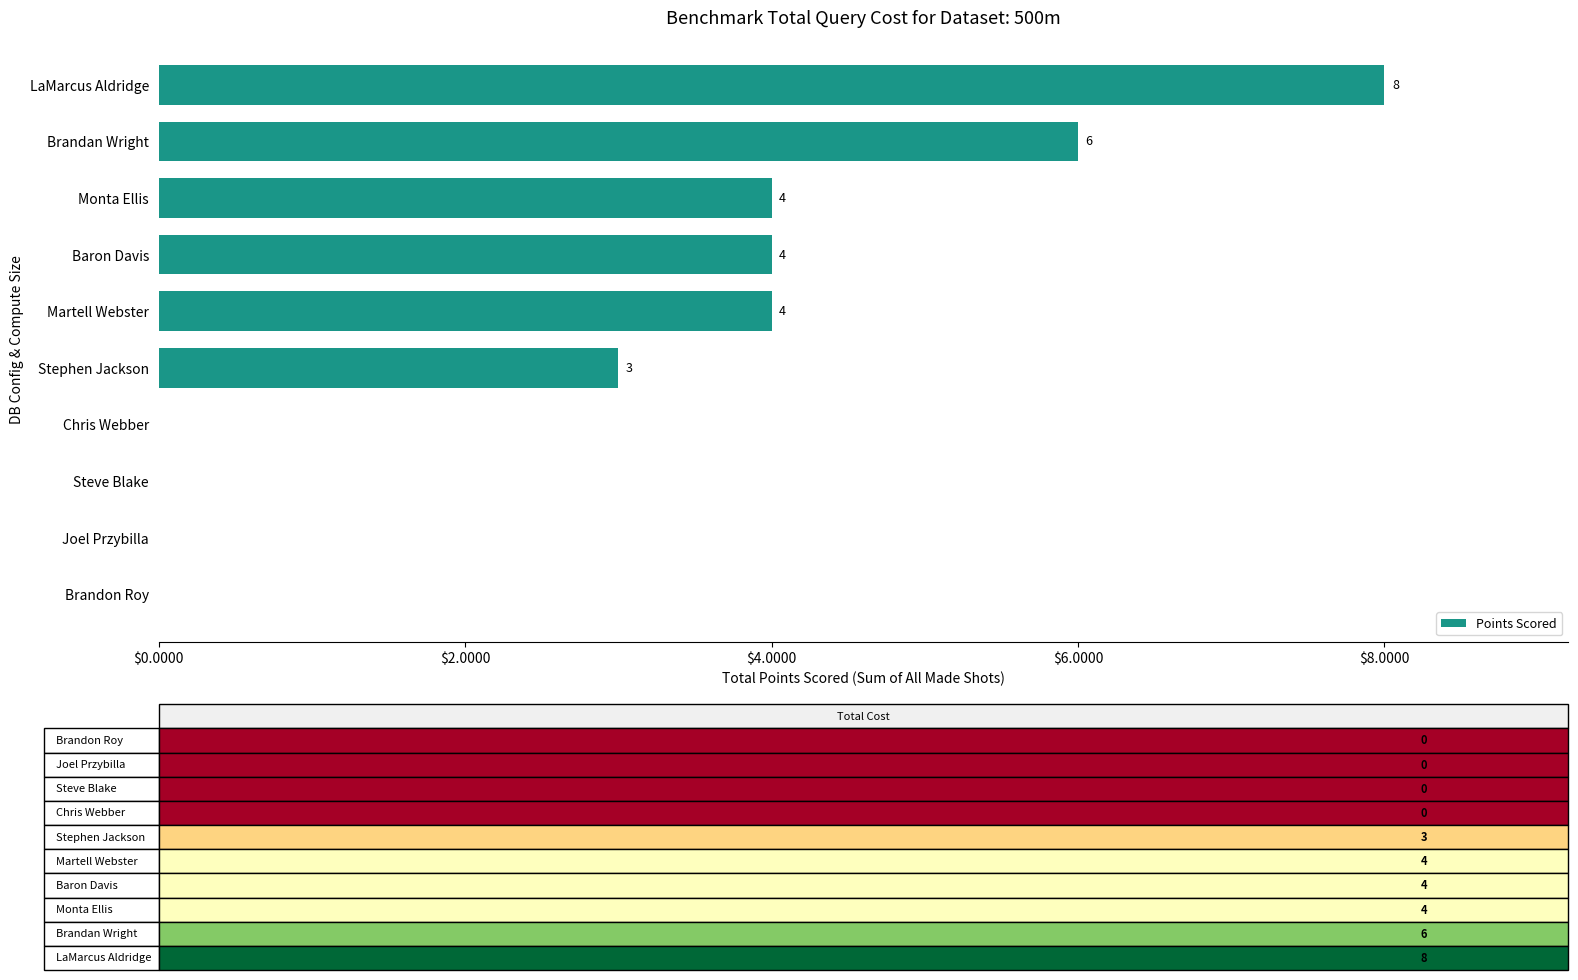

What is the approximate value at Monta Ellis?

4